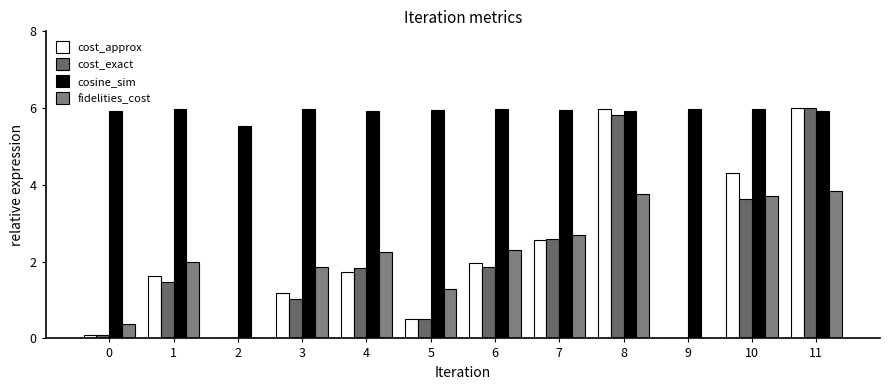

List the labels in order of cost_exact value, smallest first.

2, 9, 0, 5, 3, 1, 4, 6, 7, 10, 8, 11